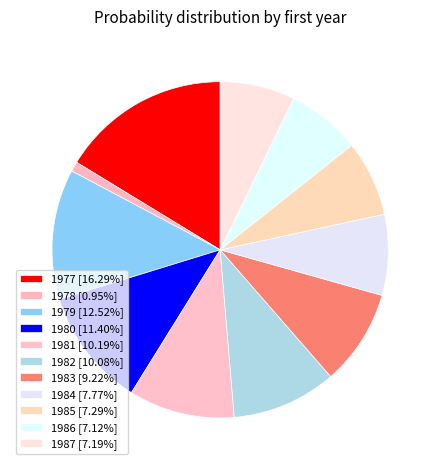

How many slices are in this pie chart?

11